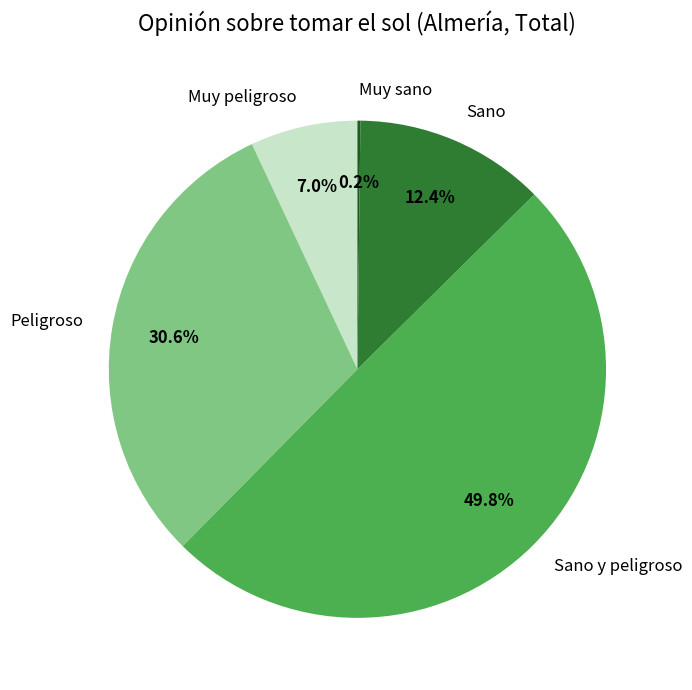

Is the sum of Peligroso and Sano y peligroso greater than half?

Yes